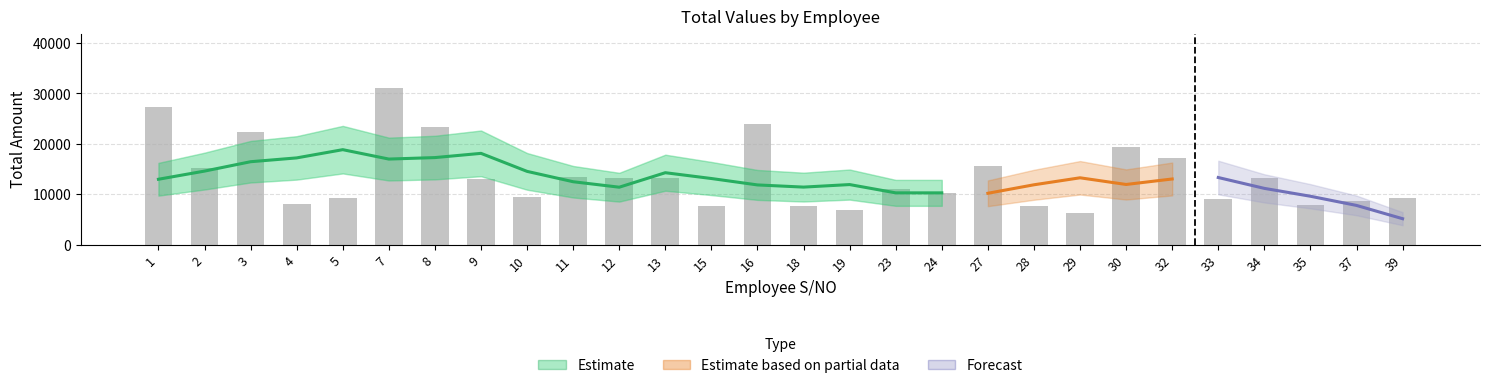

Is it true that the value at 3 is 22412.4?

True